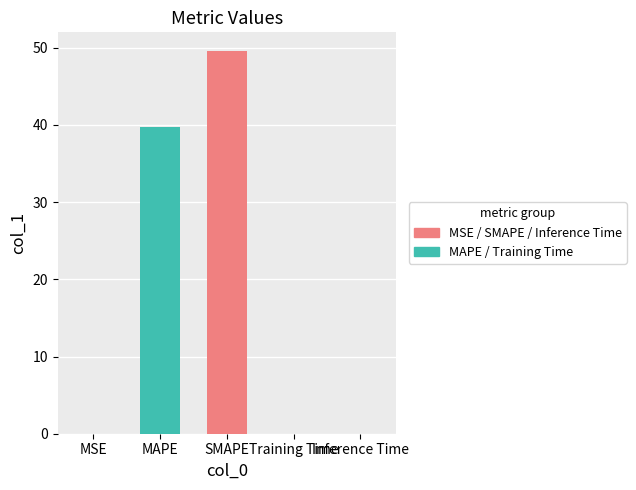

True or false: the data shows 63.7 at MAPE.

False